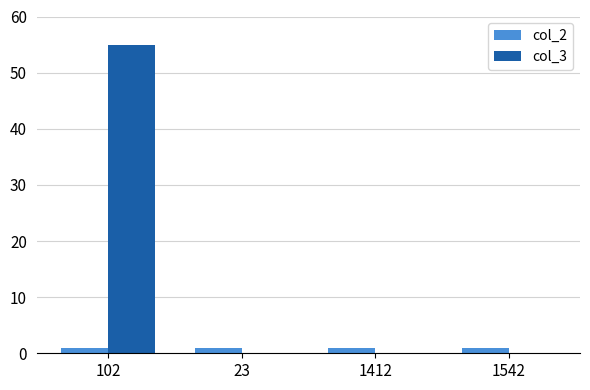

At which category is the sum across all series the highest?

102